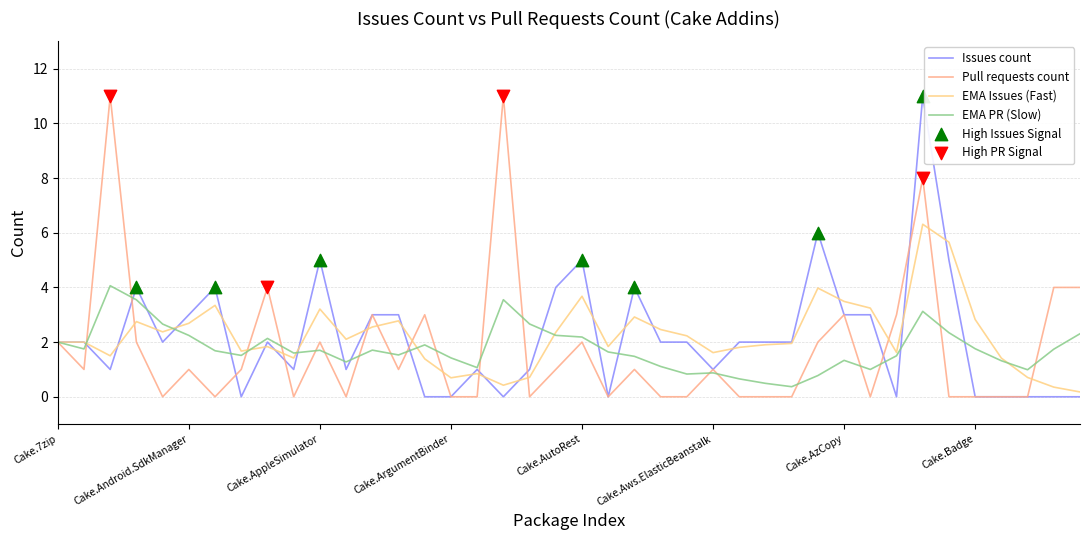

How many lines are shown in the chart?

4